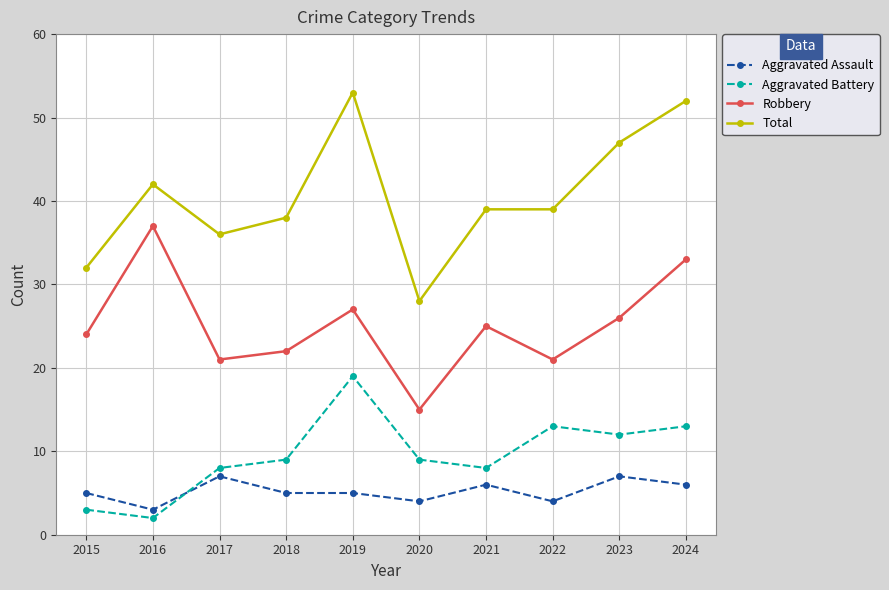

True or false: Aggravated Assault has more than 2 points higher than both neighbors.

True